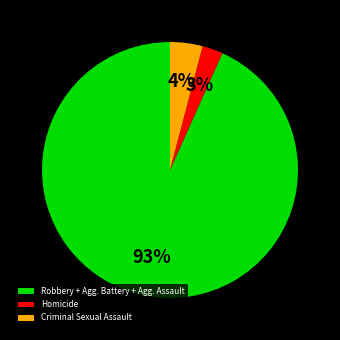

Does Criminal Sexual Assault account for over 50% of the chart?

No